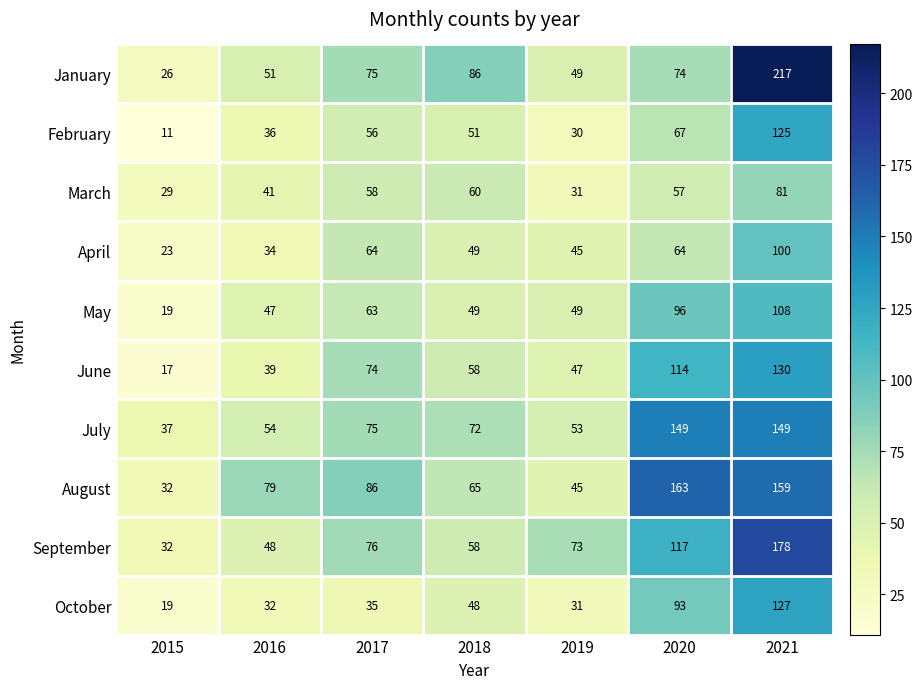

Which series has the widest spread of values?

January